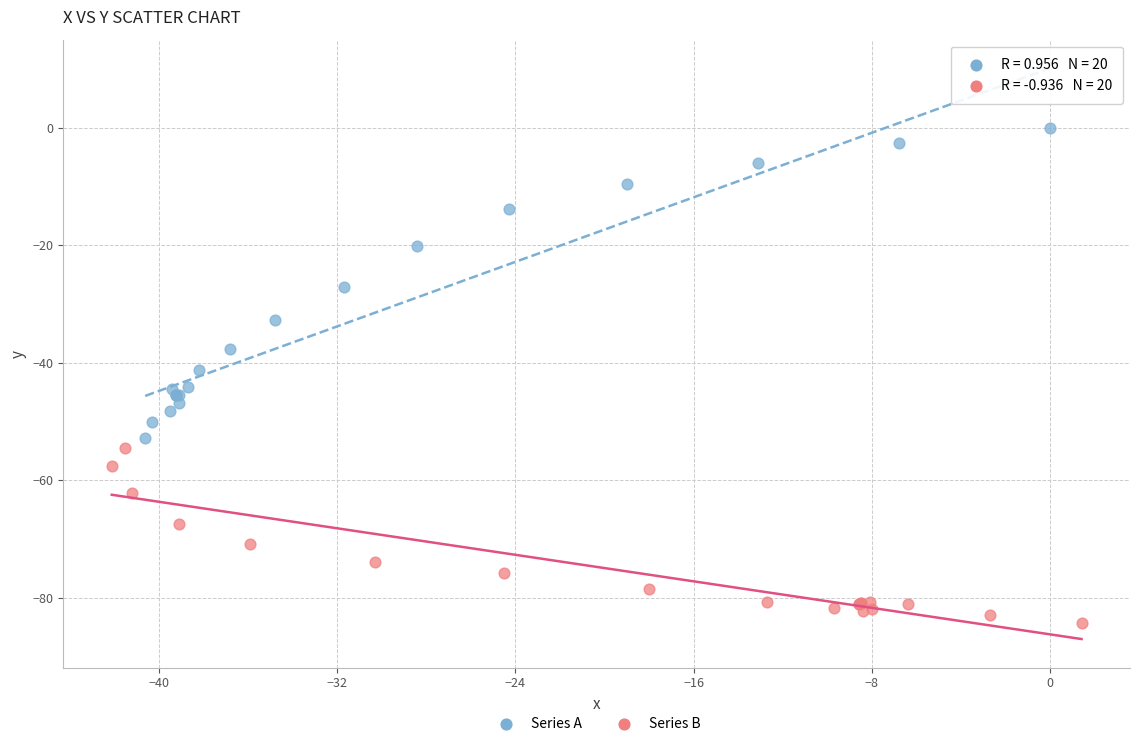

What are all the series names shown in the legend?

Series A, Series B